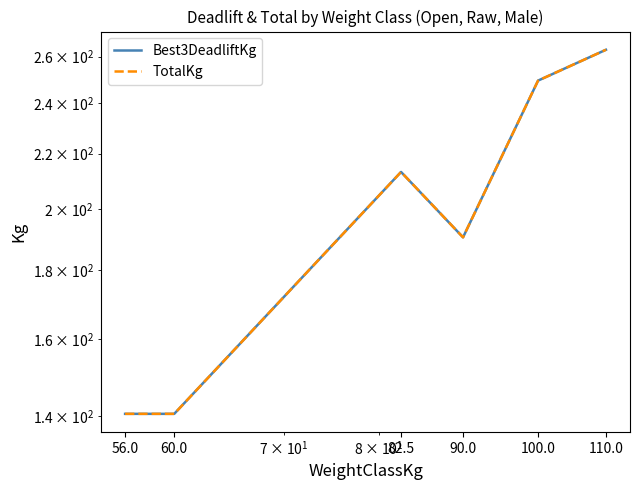

Reading left to right, extract all data points from this chart.

Best3DeadliftKg: 140.6	140.6	213.2	190.5	249.5	263.1
TotalKg: 140.6	140.6	213.2	190.5	249.5	263.1